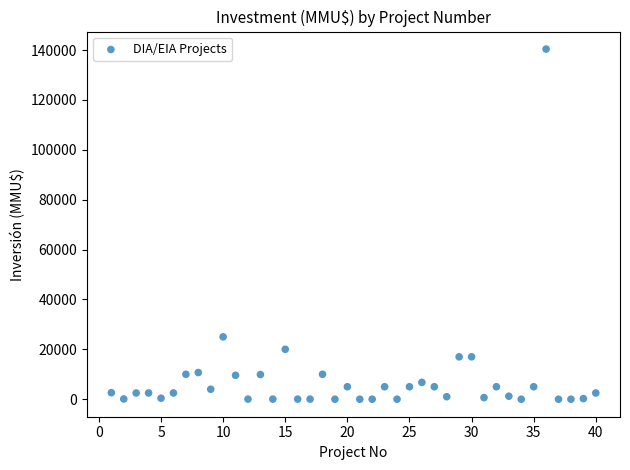

What is the range of Y values (max minus min)?

140400